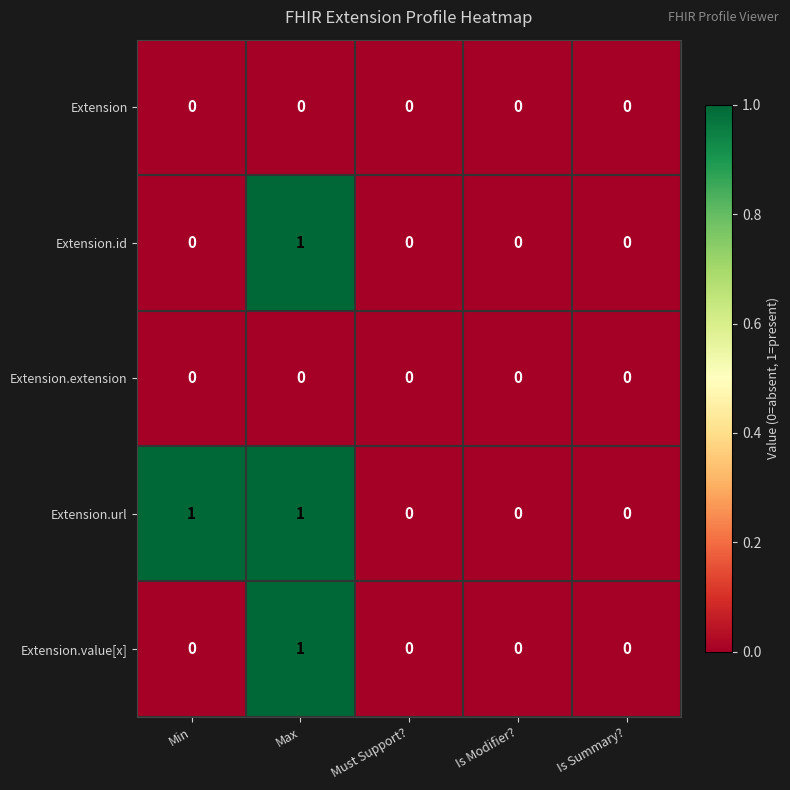

Is it true that Extension.value[x] equals 0 at Is Modifier??

True